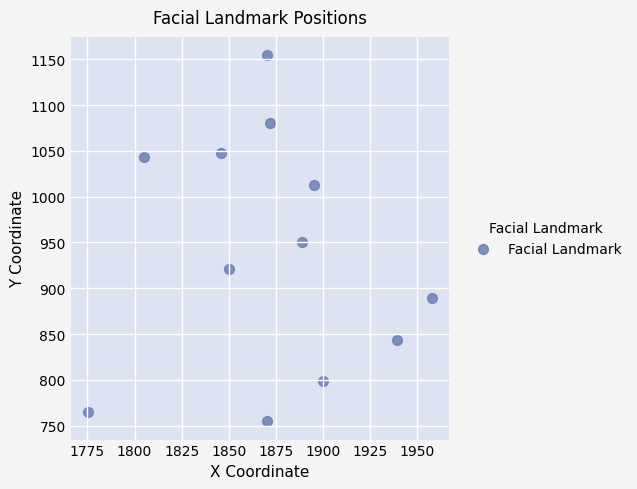

What is the range of X values (max minus min)?

182.8